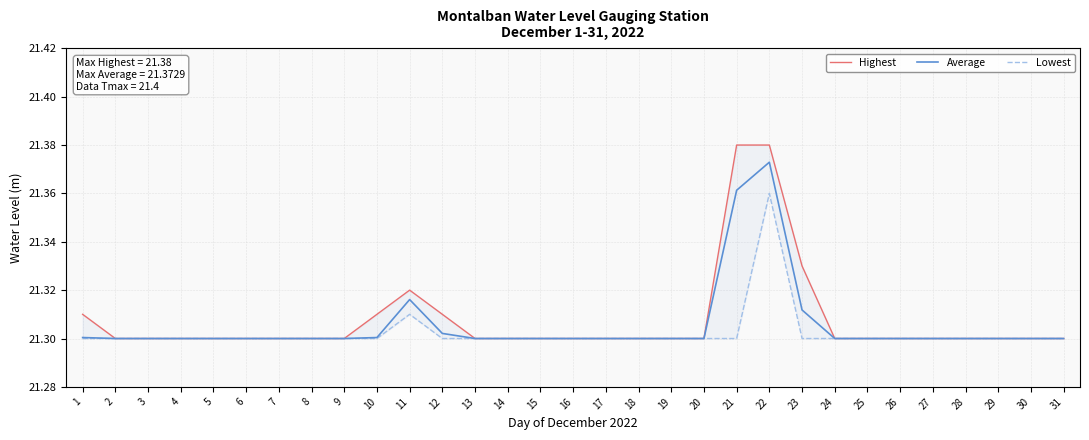

At which label does Average reach its peak?

22